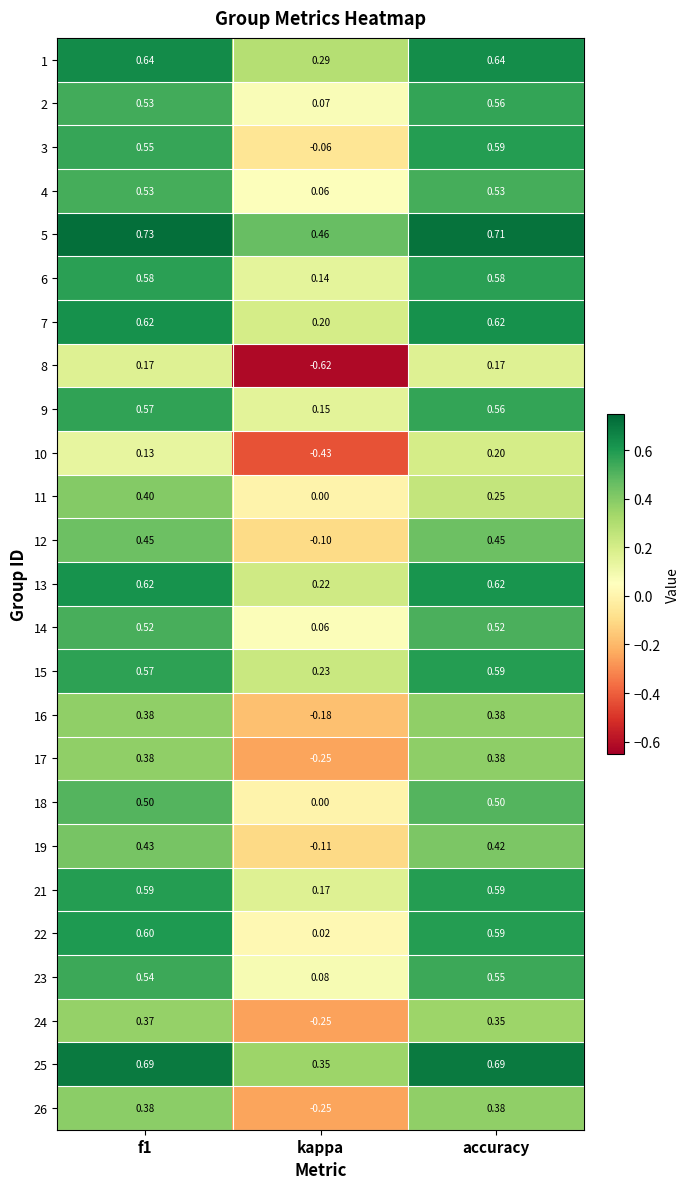

How many values in 19 are above zero?

2